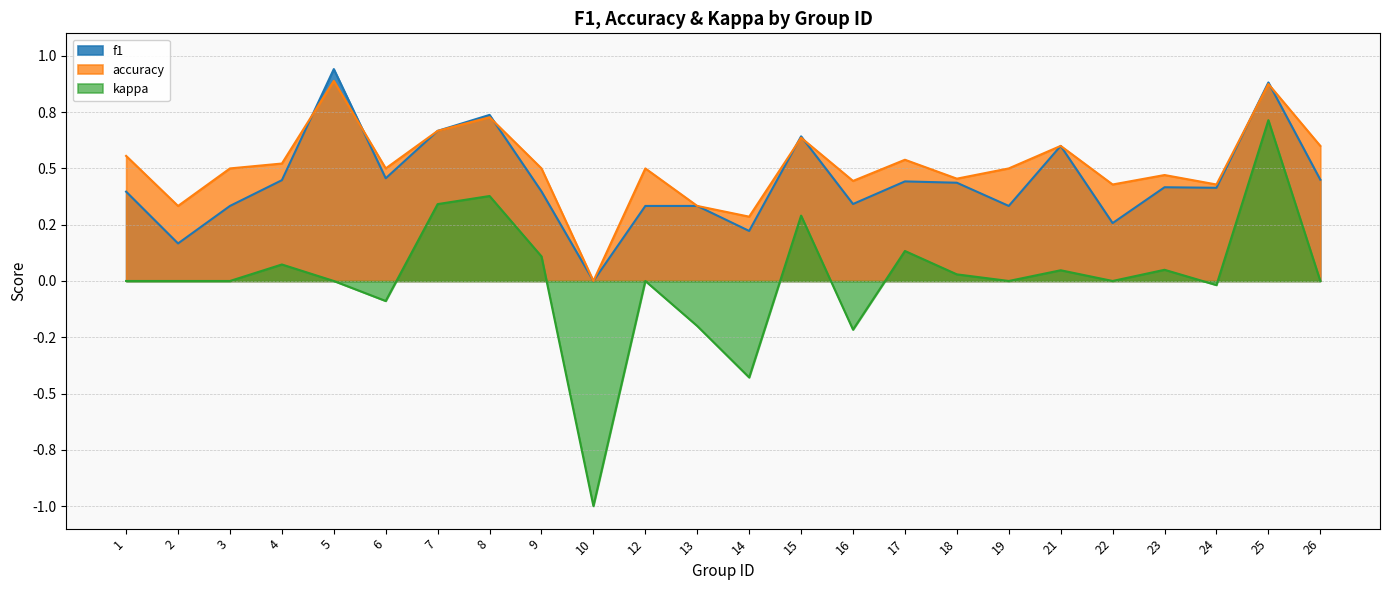

Which category has the lowest value across all series?

10